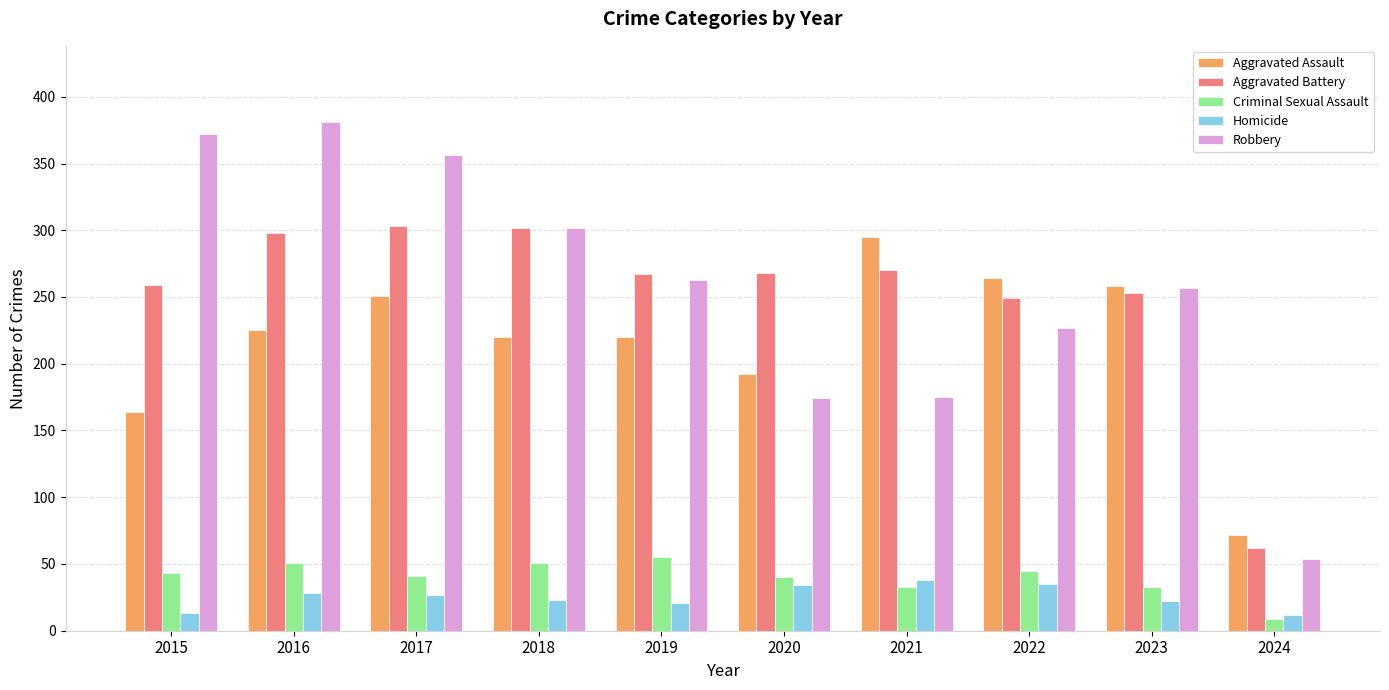

At how many categories does at least one series exceed 325?

3